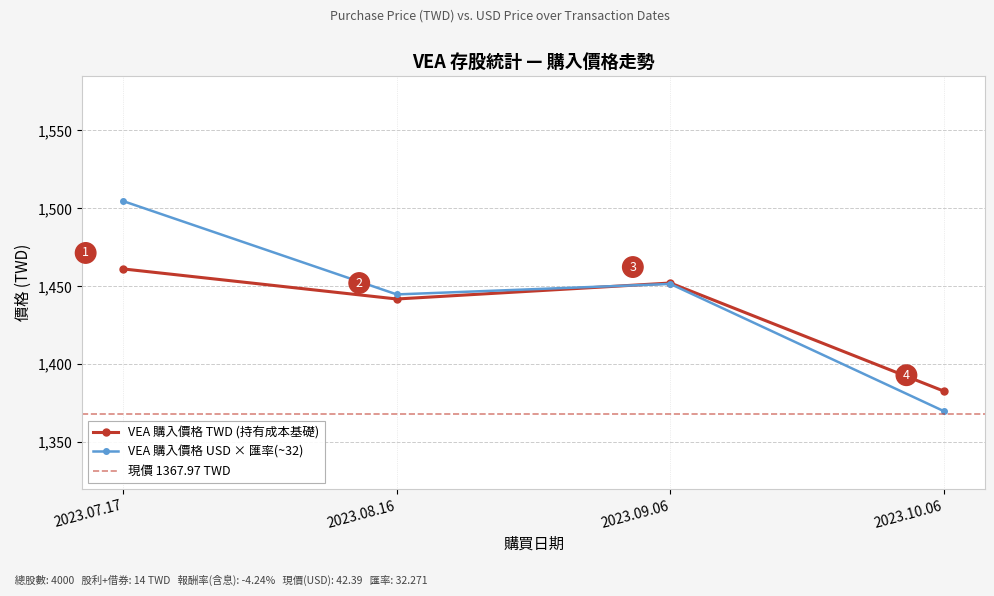

Which has a higher value, 2023.09.06 or 2023.07.17?

2023.07.17